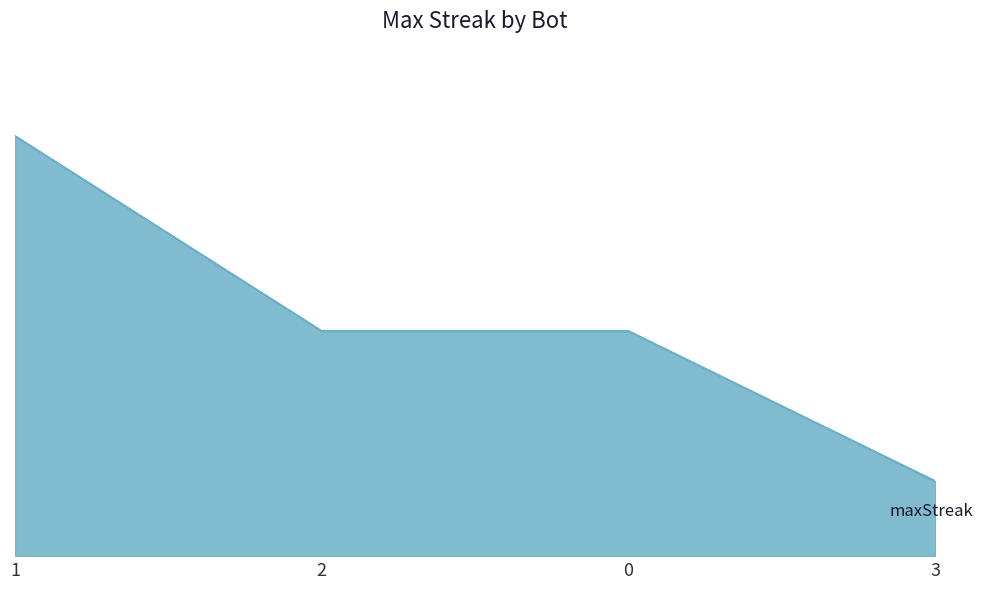

Does the chart display data point markers on the line(s)?

No